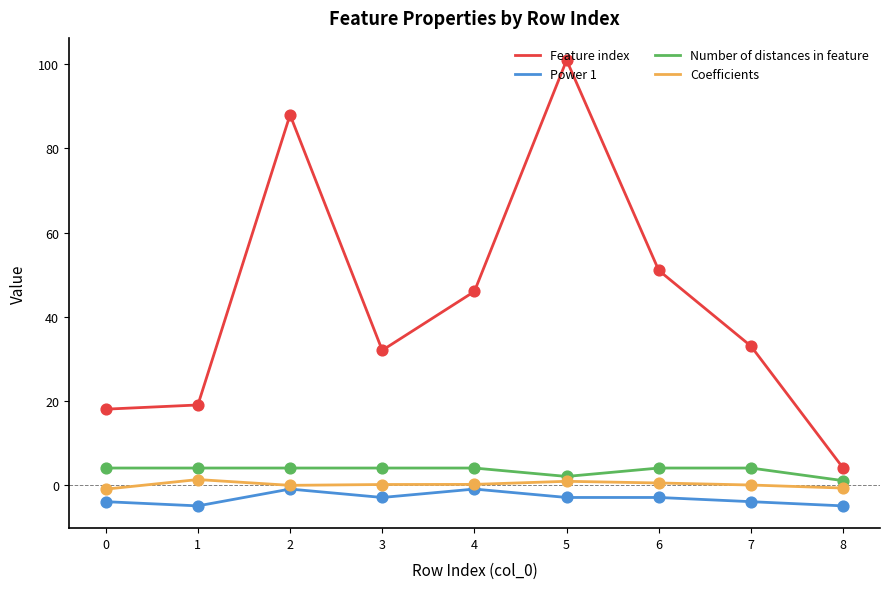

What are all the series names shown in the legend?

Feature index, Power 1, Number of distances in feature, Coefficients